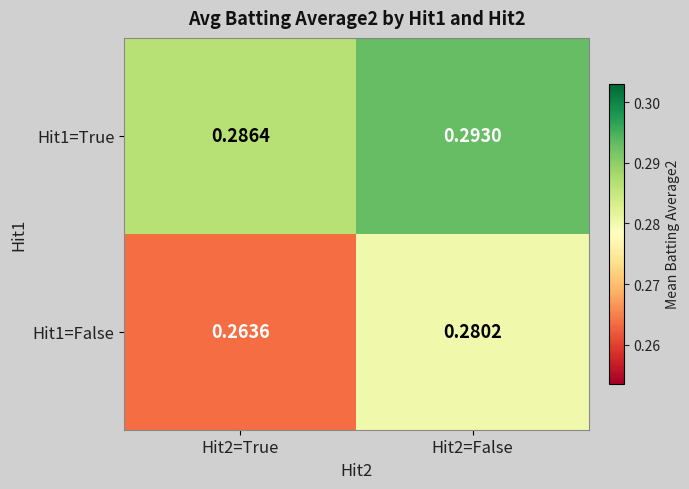

Which series has the largest total across all categories?

Hit1=True